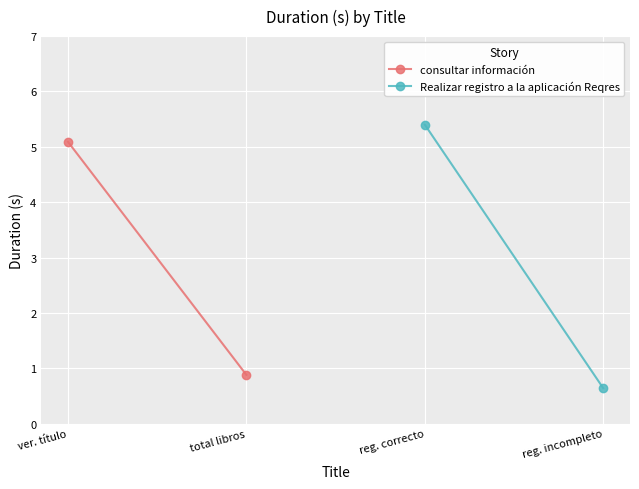

What is the maximum value for consultar información?

5.1